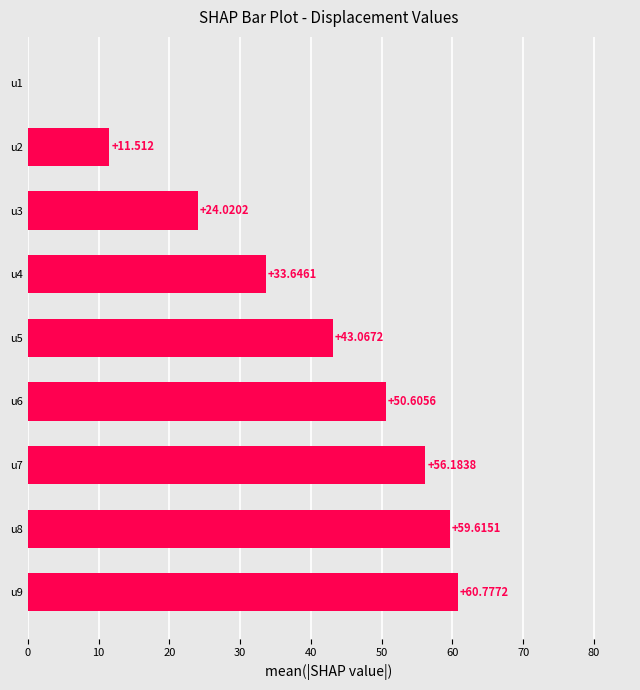

Are the bars horizontal?

Yes